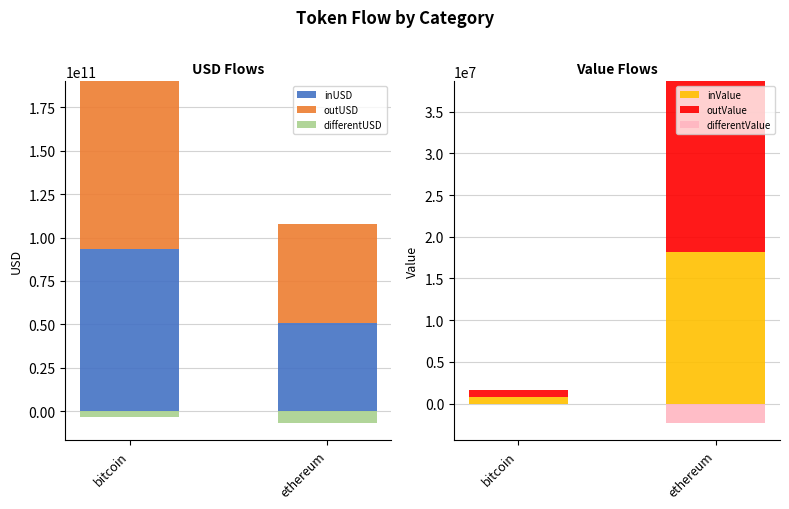

How many values in the outValue series exceed 20481203?

1